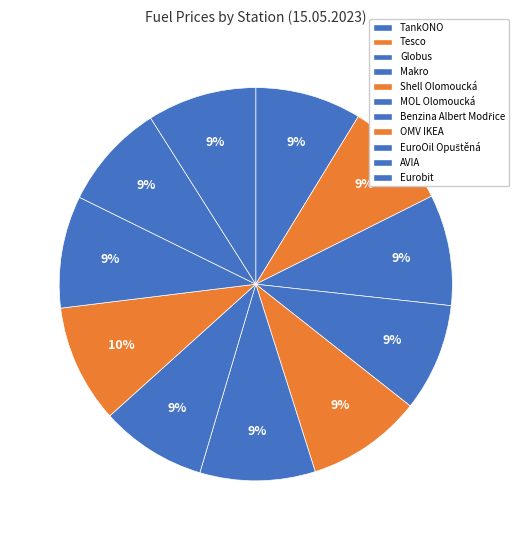

To the nearest percent, what is the combined percentage of Shell Olomoucká and MOL Olomoucká?

19%